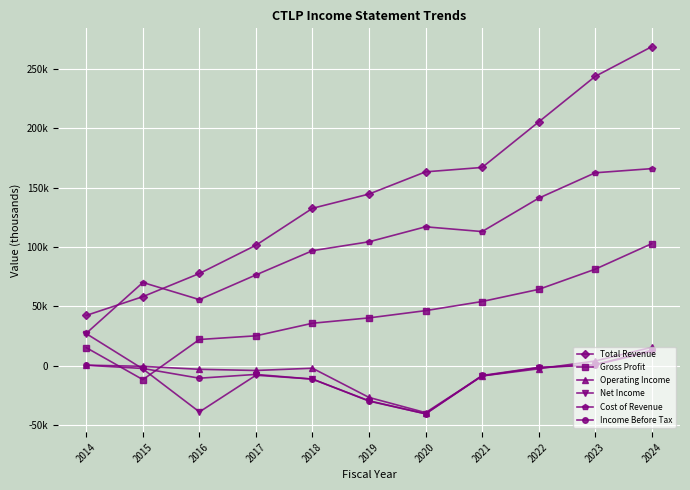

Reading right to left, what are all the values shown in this chart?

Total Revenue: 268600	243600	205200	166900	163200	144500	132500	101400	77600	58100	42300
Gross Profit: 102700	81200	64200	54000	46300	40200	35700	25100	22000	-11800	15100
Operating Income: 15400	3900	-2700	-8700	-39600	-26800	-2200	-4100	-3100	-600	400
Net Income: 12000	600	-1700	-8700	-40600	-29900	-11300	-8100	-39000	-2800	26900
Cost of Revenue: 165900	162400	141000	112900	116900	104300	96800	76400	55600	70000	27300
Income Before Tax: 13000	800	-1500	-8300	-40600	-29600	-11400	-7400	-10600	-2400	300